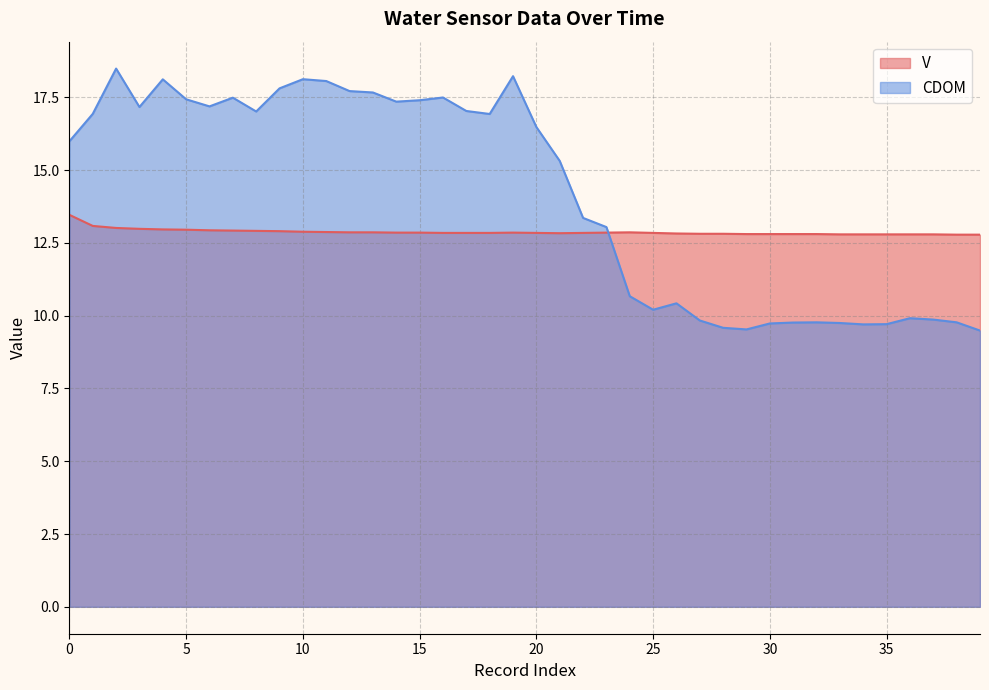

After their last crossing, which series has the higher values: CDOM or V?

V